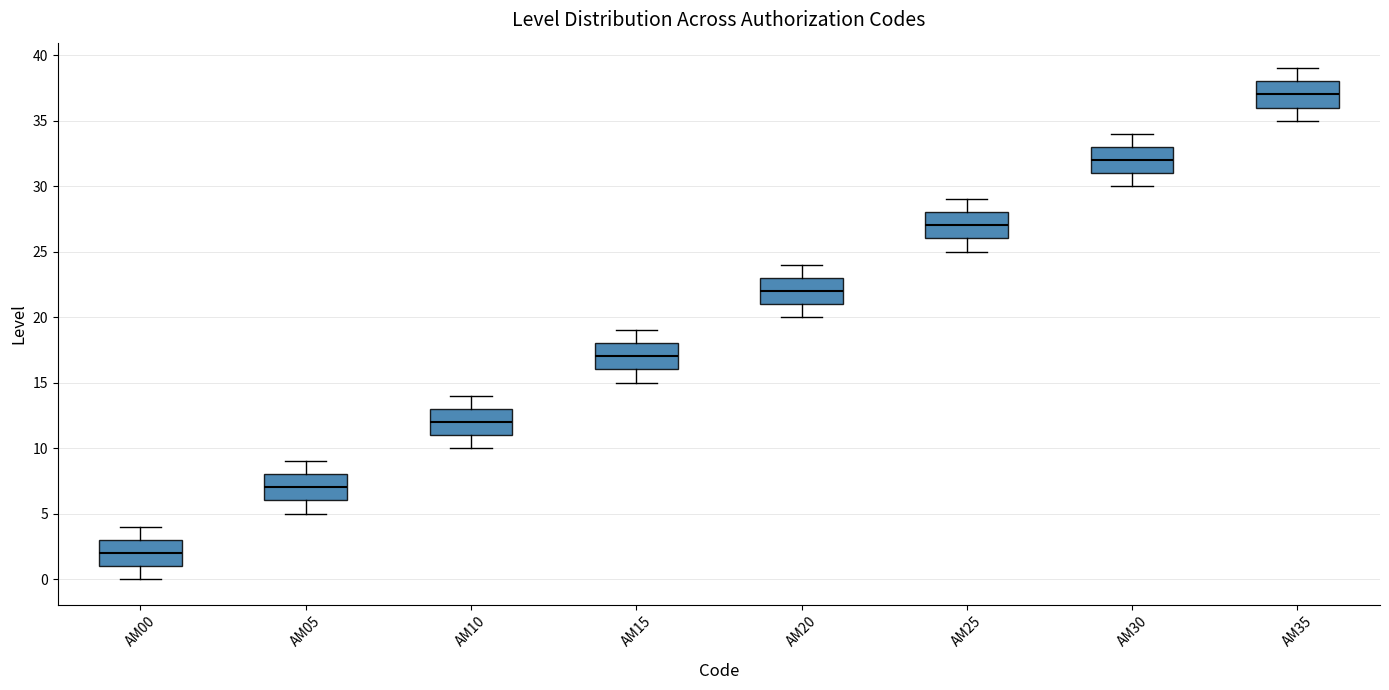

Reading left to right, read every box against the y-axis: the position of its median line, the range the box covers, and the ends of its whiskers. The values are not printed on the chart, so give them approximately, as read against the axis.

AM00: median 2, box 1 to 3, whiskers 0 to 4
AM05: median 7, box 6 to 8, whiskers 5 to 9
AM10: median 12, box 11 to 13, whiskers 10 to 14
AM15: median 17, box 16 to 18, whiskers 15 to 19
AM20: median 22, box 21 to 23, whiskers 20 to 24
AM25: median 27, box 26 to 28, whiskers 25 to 29
AM30: median 32, box 31 to 33, whiskers 30 to 34
AM35: median 37, box 36 to 38, whiskers 35 to 39